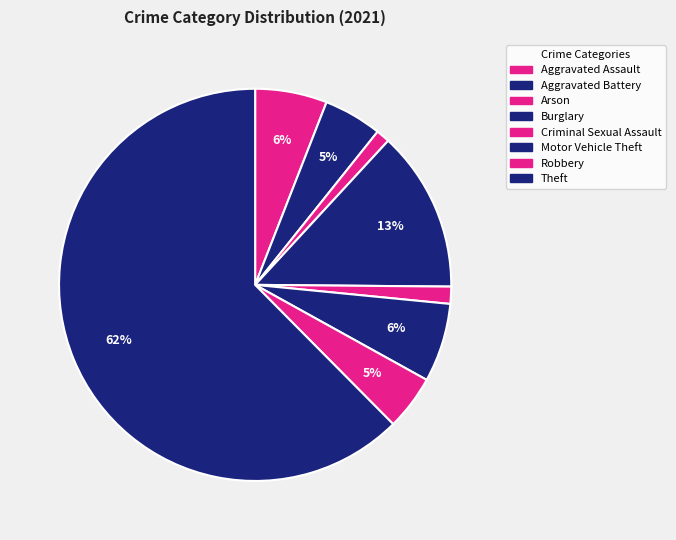

Which category accounts for the majority?

Theft